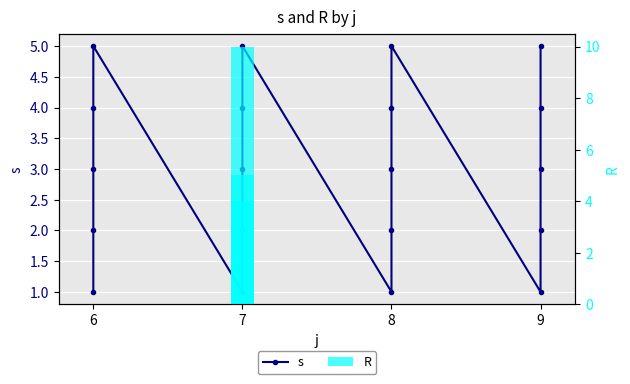

Which category has the lowest value in the s series?

6